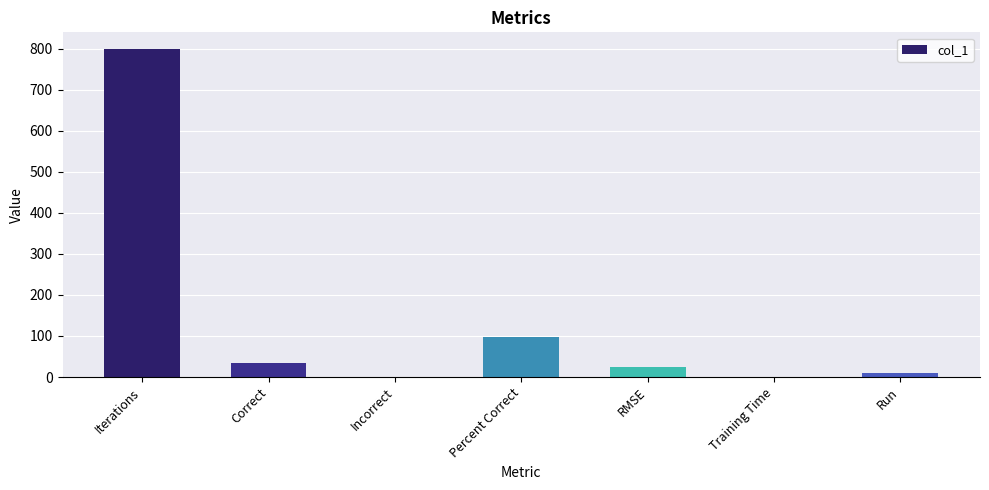

The chart shows a value of 1.0 at Incorrect. True or false?

True